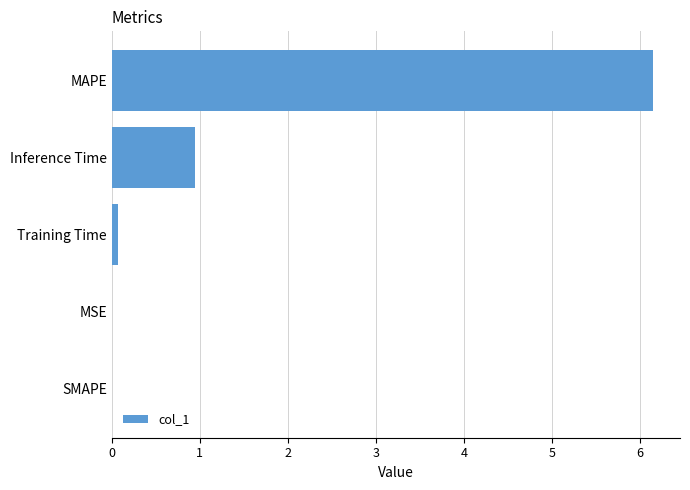

Are the bars horizontal?

Yes